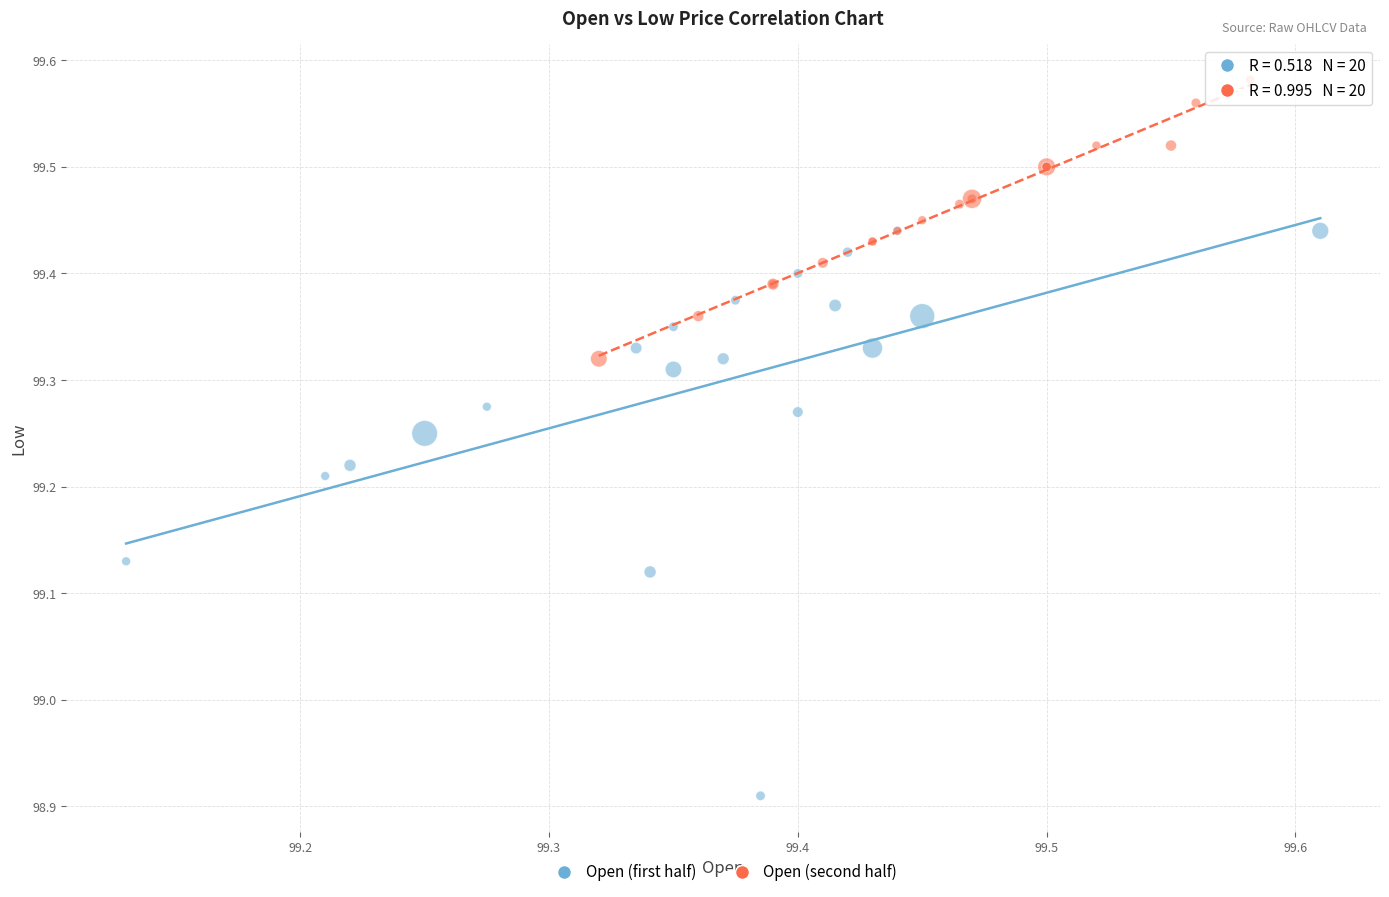

What are all the series names shown in the legend?

Open (first half), Open (second half)